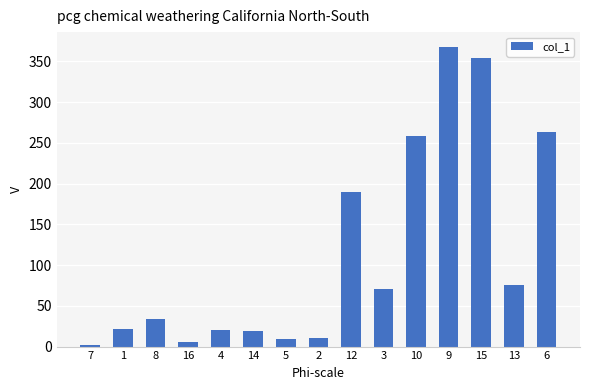

Is it true that the value at 9 is 367.5?

True